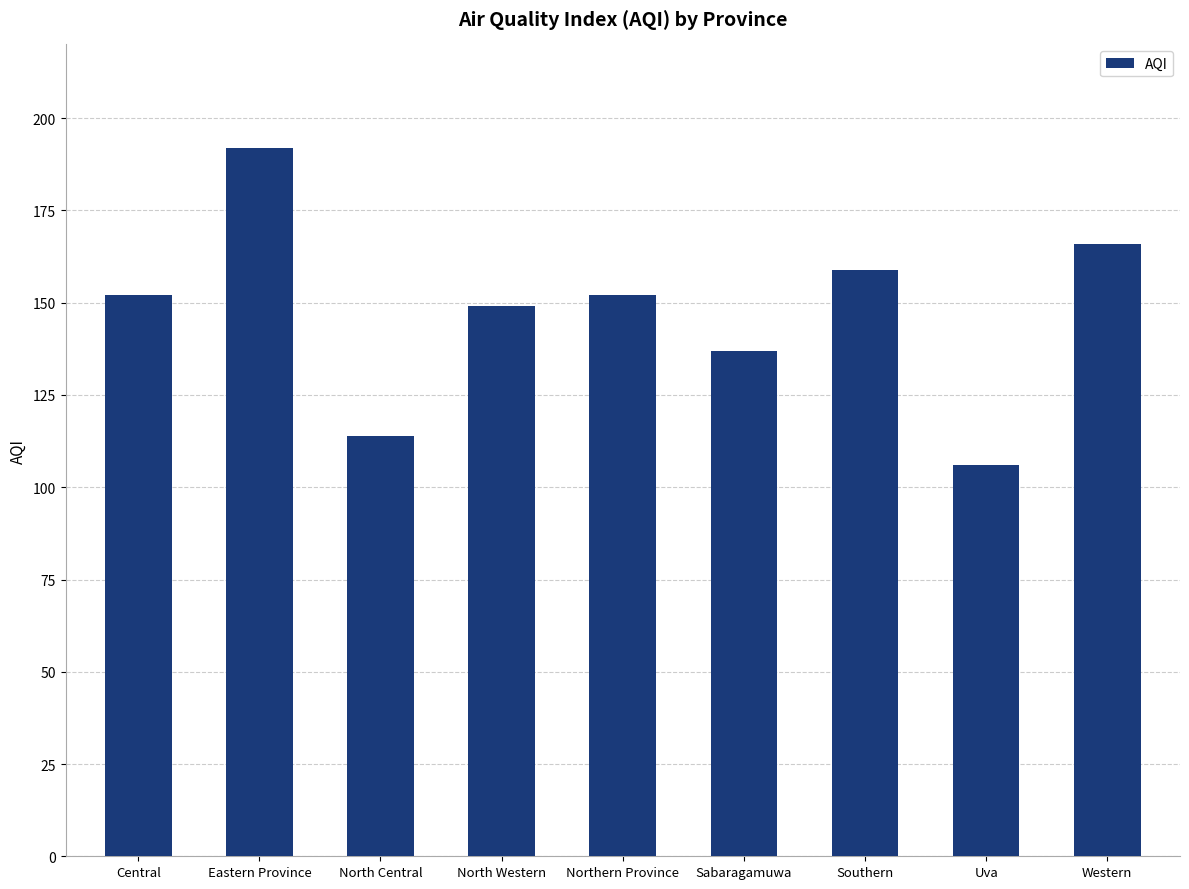

Between North Central and Uva, which is larger?

North Central